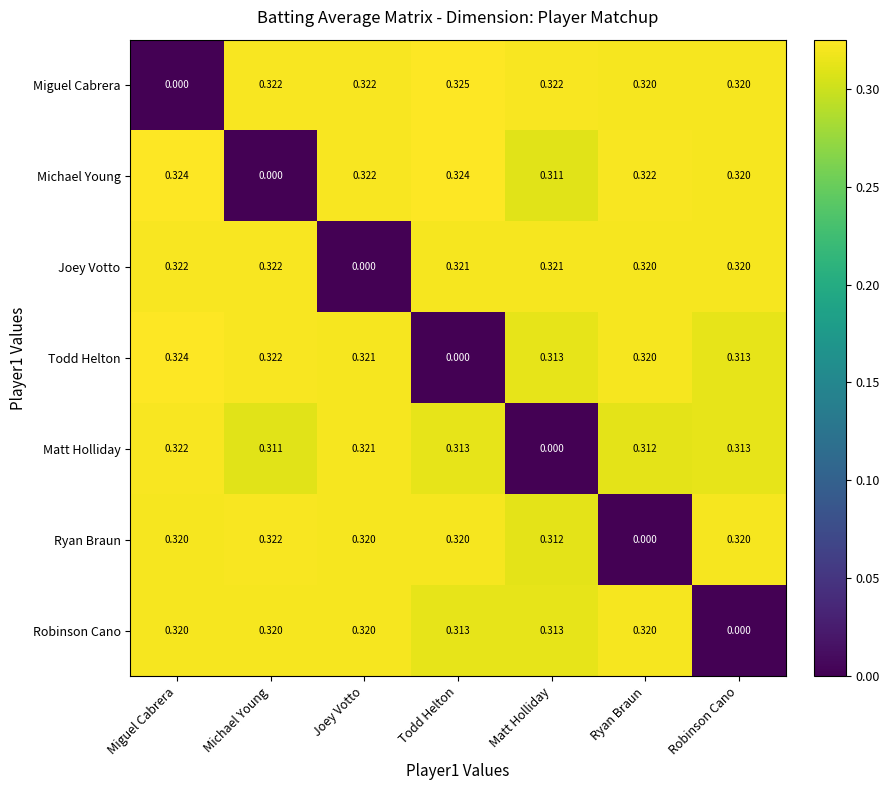

Which series changed the most between Miguel Cabrera and Michael Young?

Michael Young